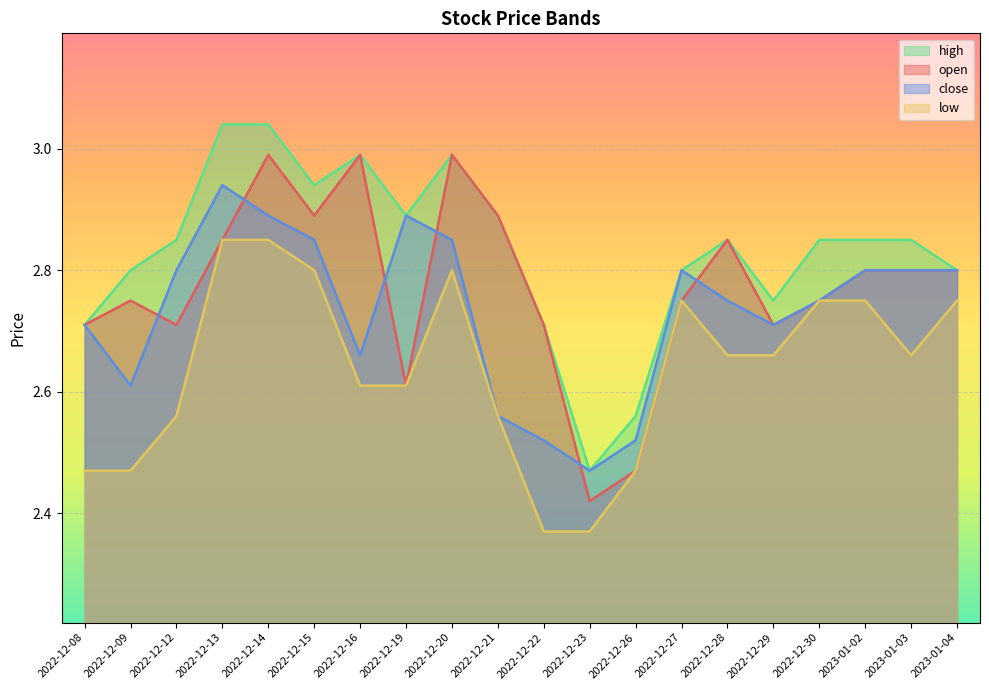

At which label does close reach its peak?

2022-12-13